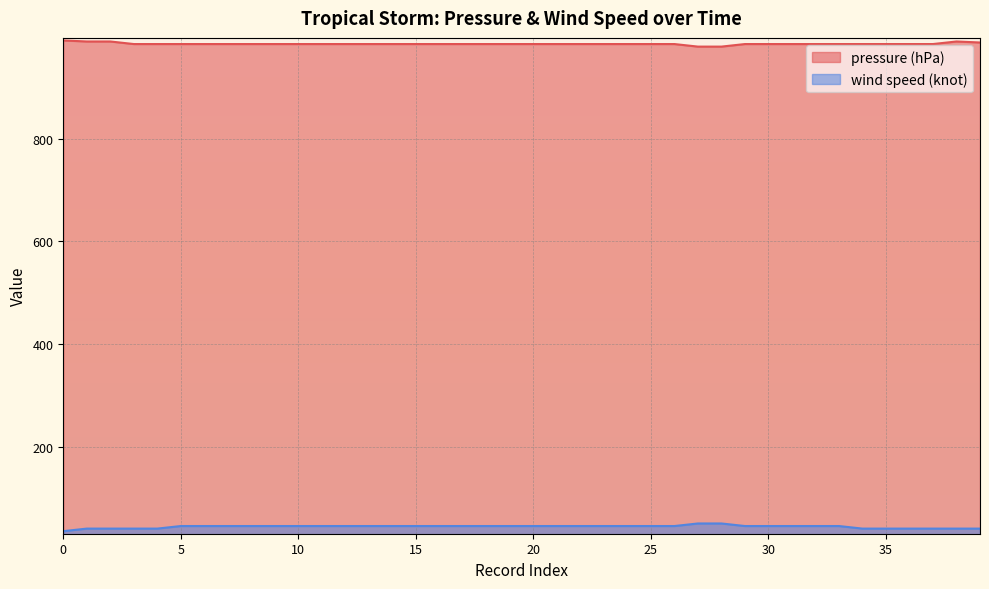

True or false: wind speed (knot) and pressure (hPa) cross at least once.

False